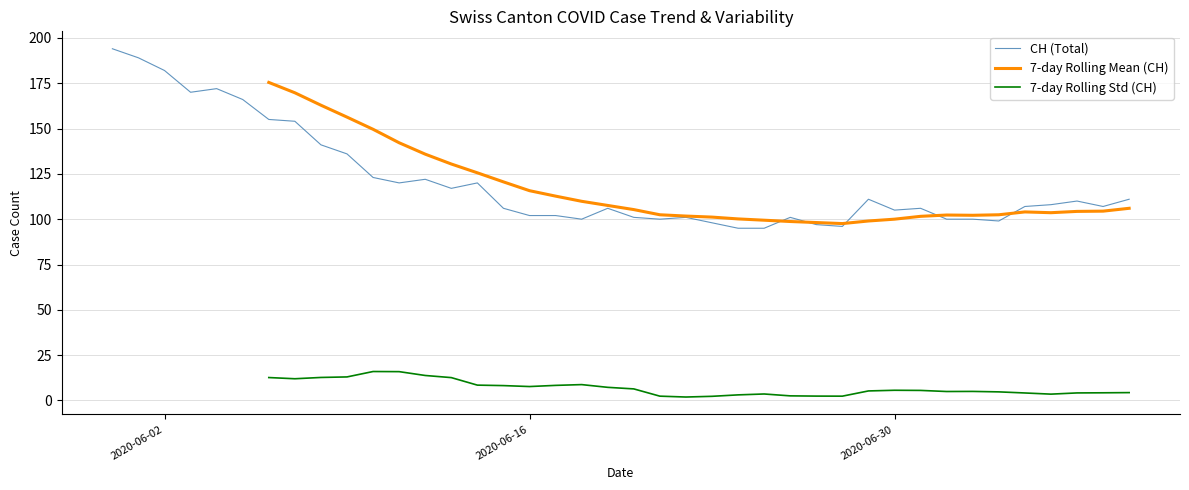

What is the minimum value for CH (Total)?

95